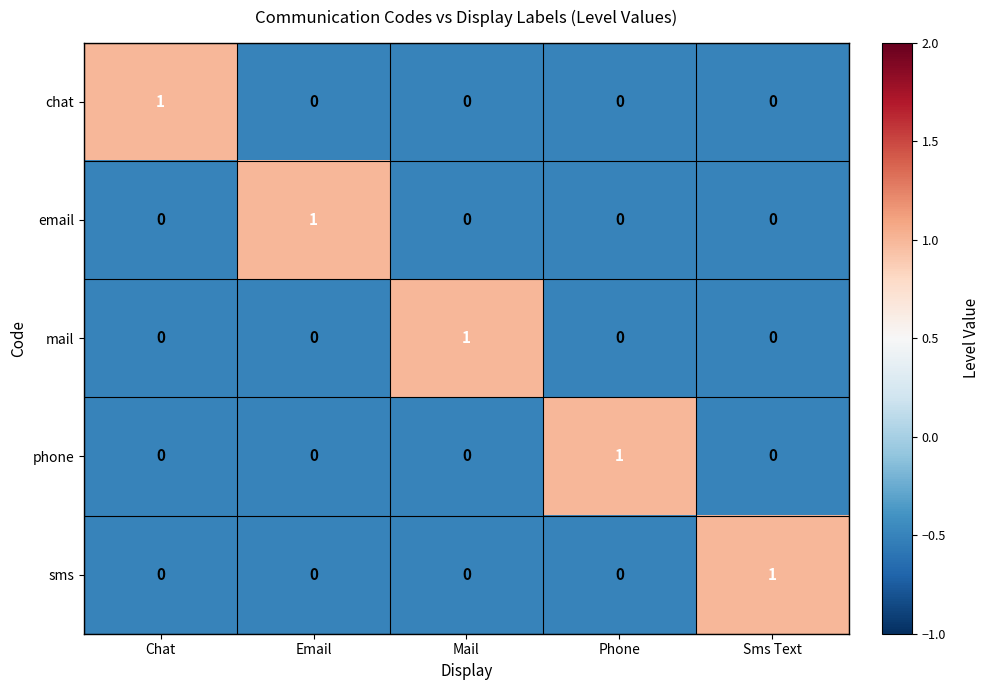

Reading right to left, extract all data points from this chart.

chat: 0	0	0	0	1
email: 0	0	0	1	0
mail: 0	0	1	0	0
phone: 0	1	0	0	0
sms: 1	0	0	0	0